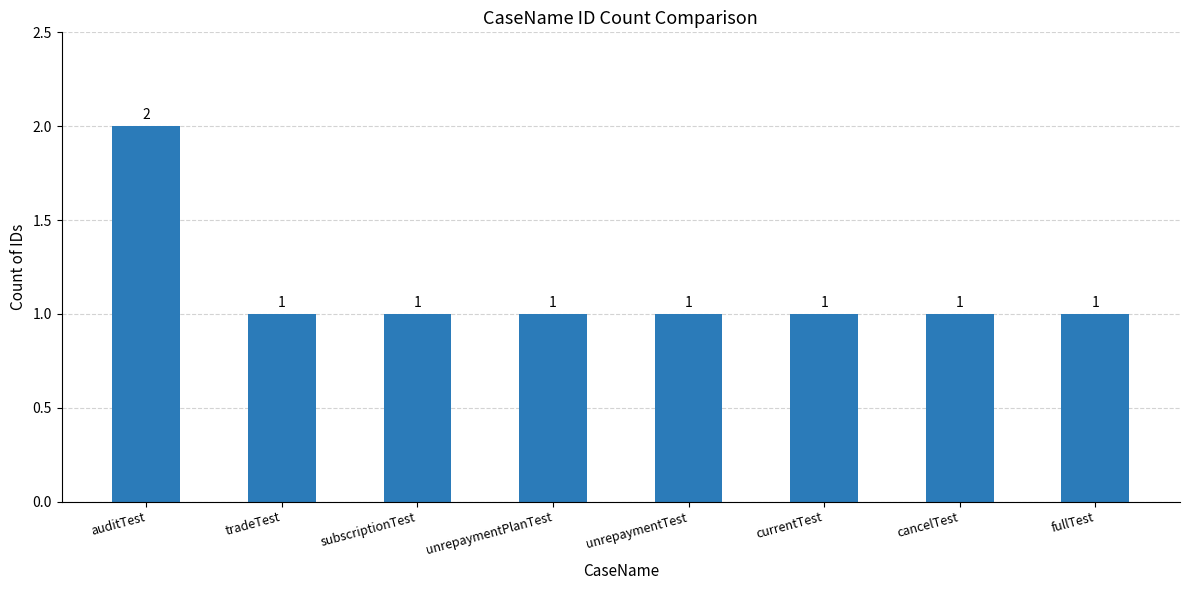

Which category has the highest value across all series?

auditTest